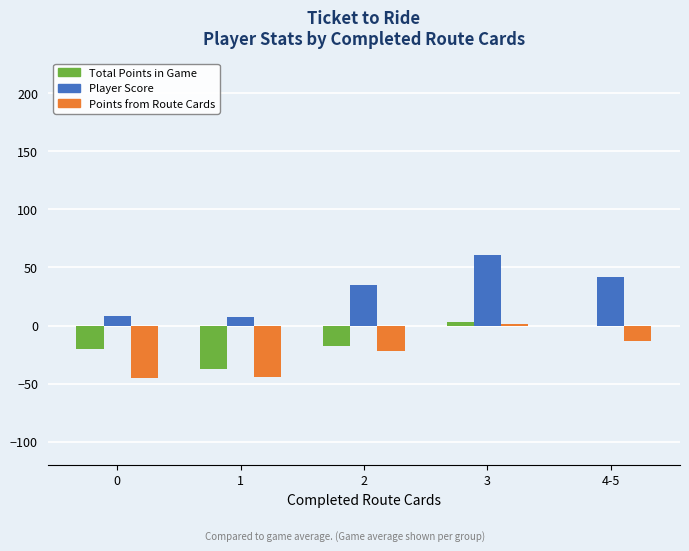

Which series has the largest total across all categories?

Player Score